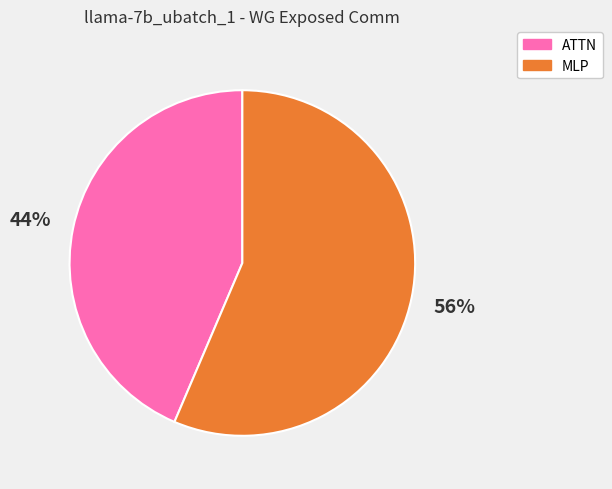

Is there any slice that represents more than half of the pie?

Yes